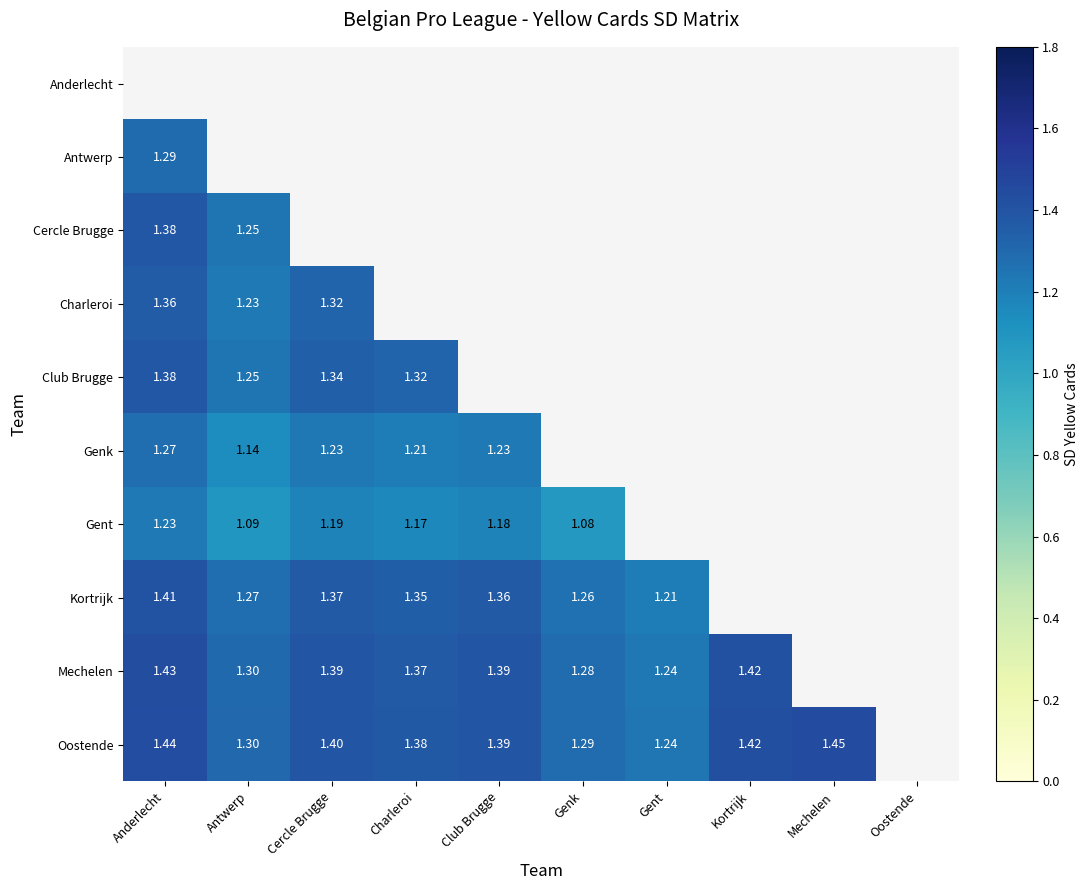

How many categories are shown in the chart?

10